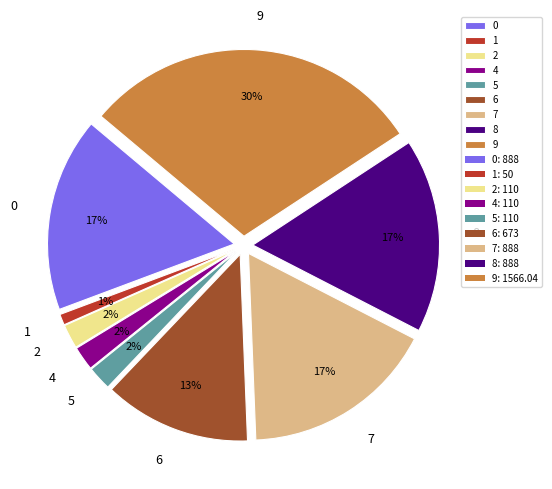

To the nearest percent, what is the difference between the 6 and 4 slice percentages?

11%